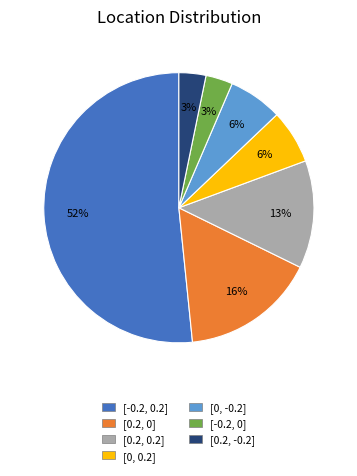

What is the largest slice in the pie chart?

[-0.2, 0.2]